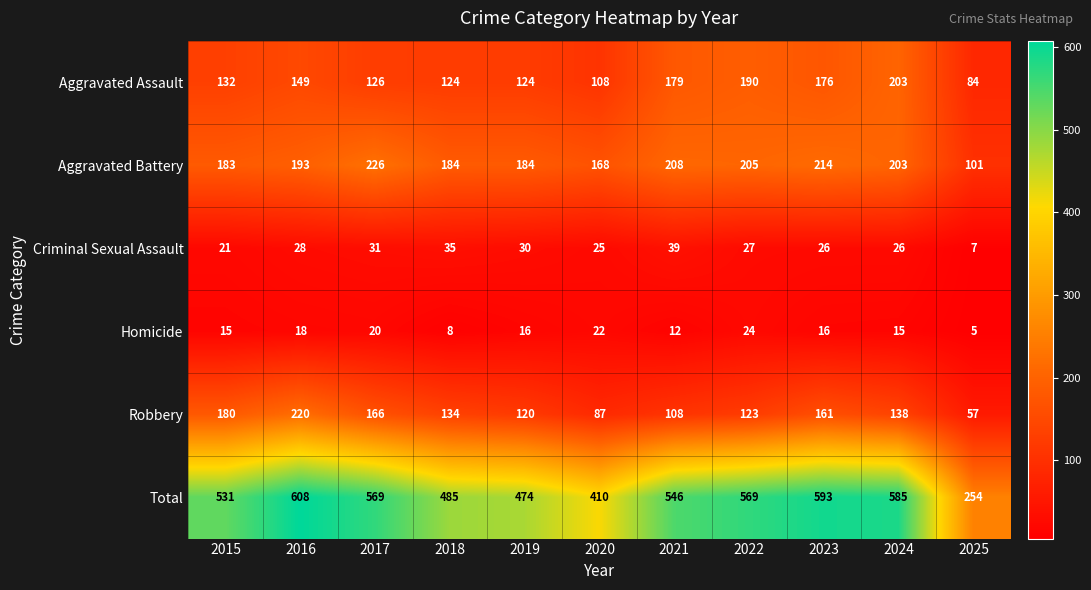

Between 2017 and 2023, which series saw the biggest shift?

Aggravated Assault